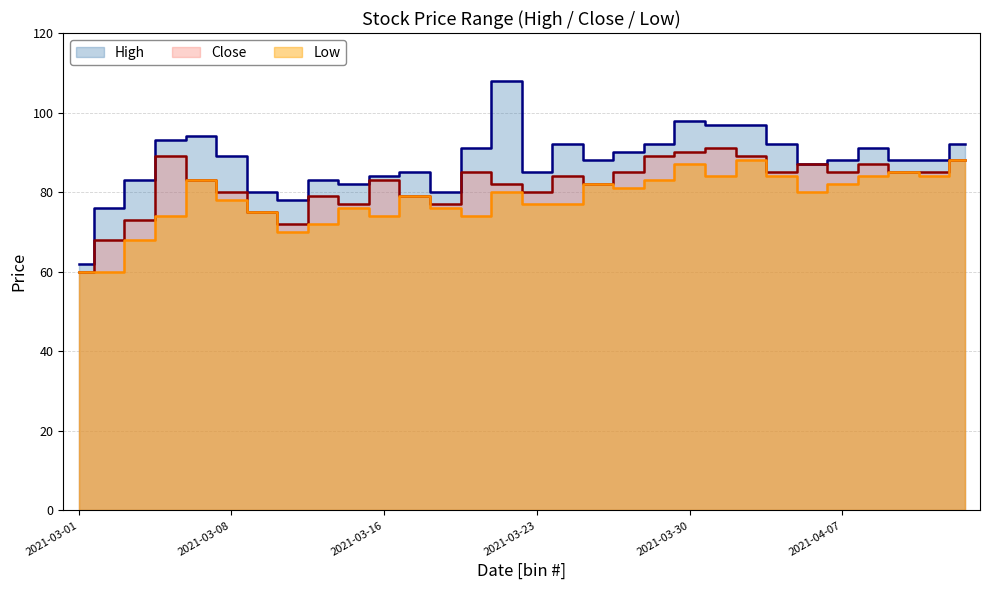

True or false: High and Close intersect in this chart.

False